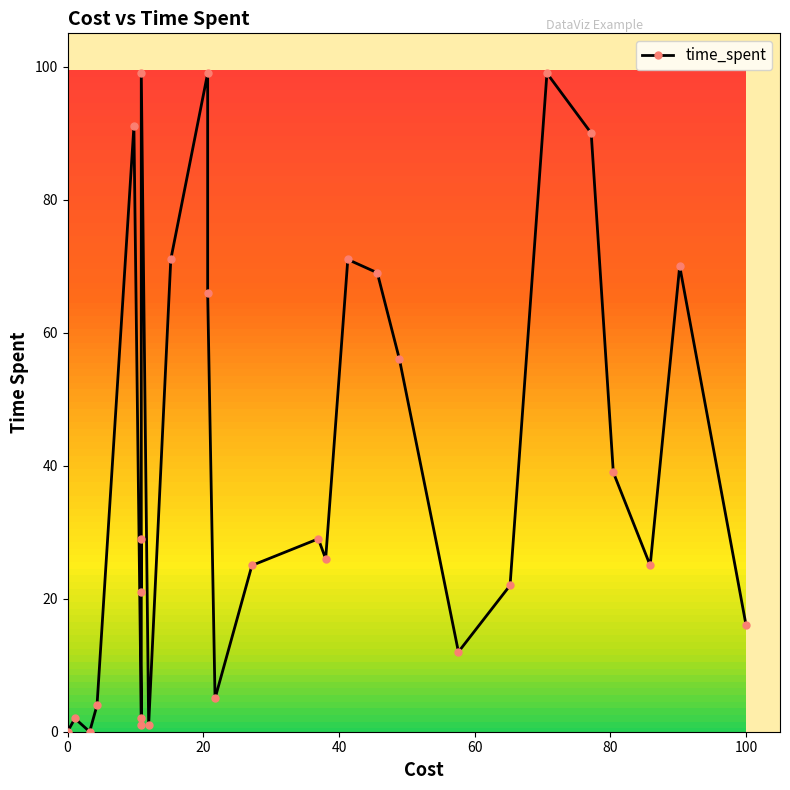

What is the greatest value displayed?

99